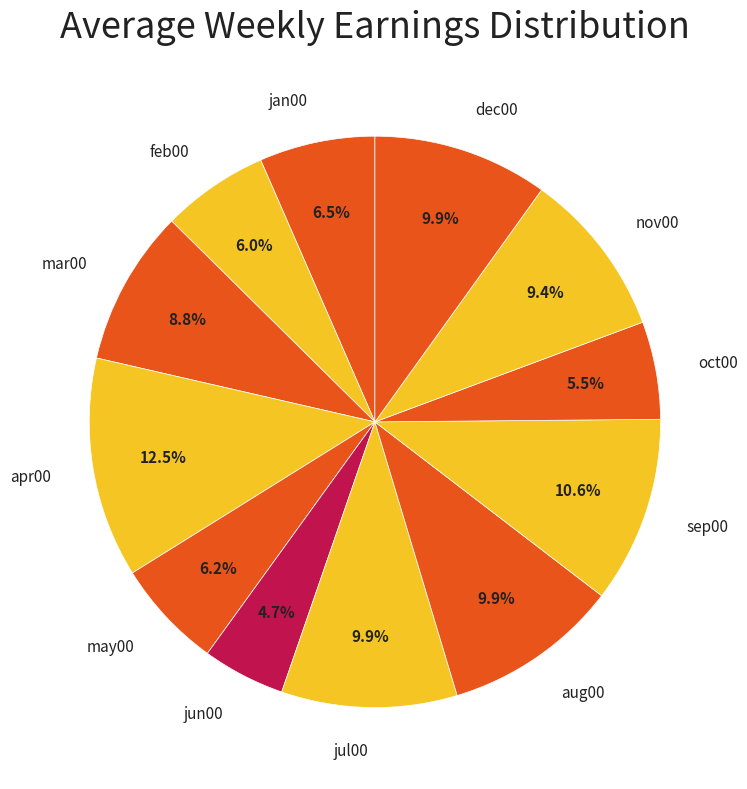

Does any single category account for the majority?

No